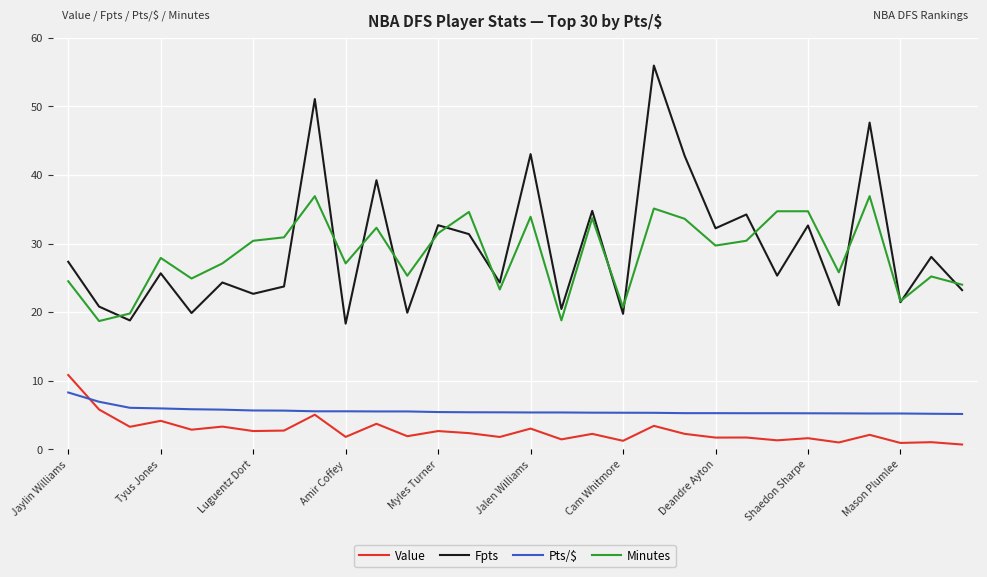

How many categories are shown in the chart?

30